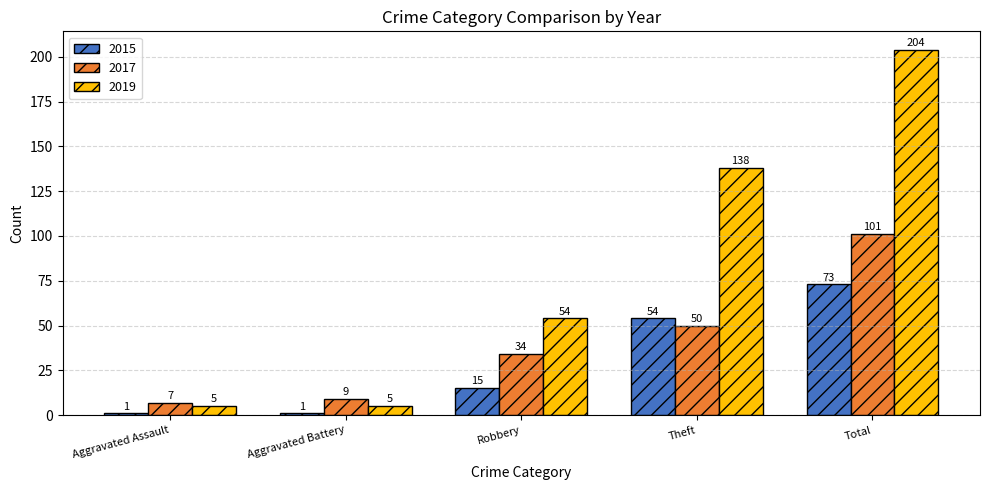

What is the spread (max minus min) of values at Robbery?

39